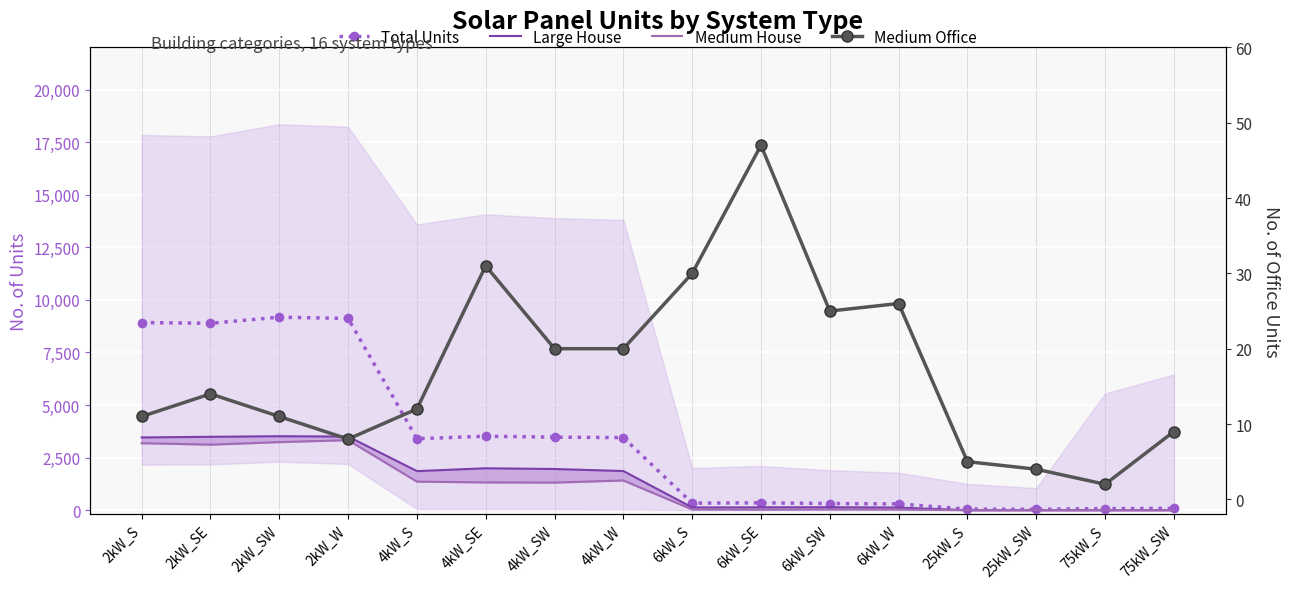

Which series has the largest total across all categories?

Total Units